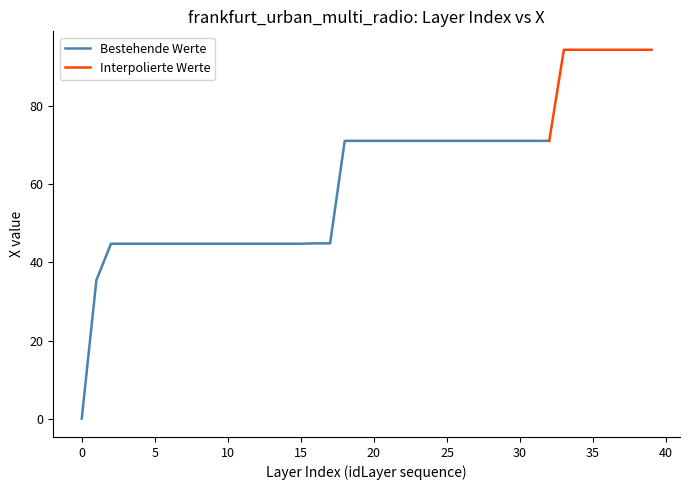

What is the sum of the values at 8 and 24?

115.7